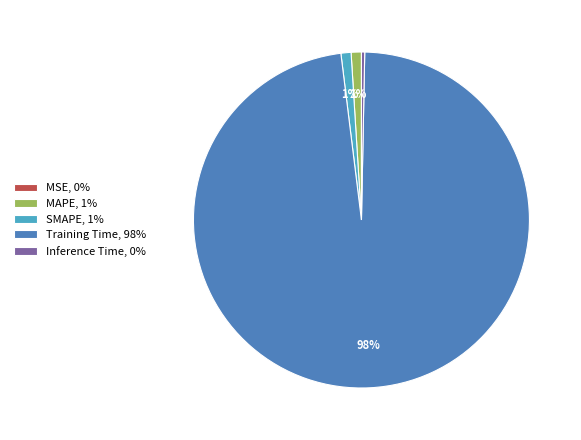

What is the majority slice?

Training Time